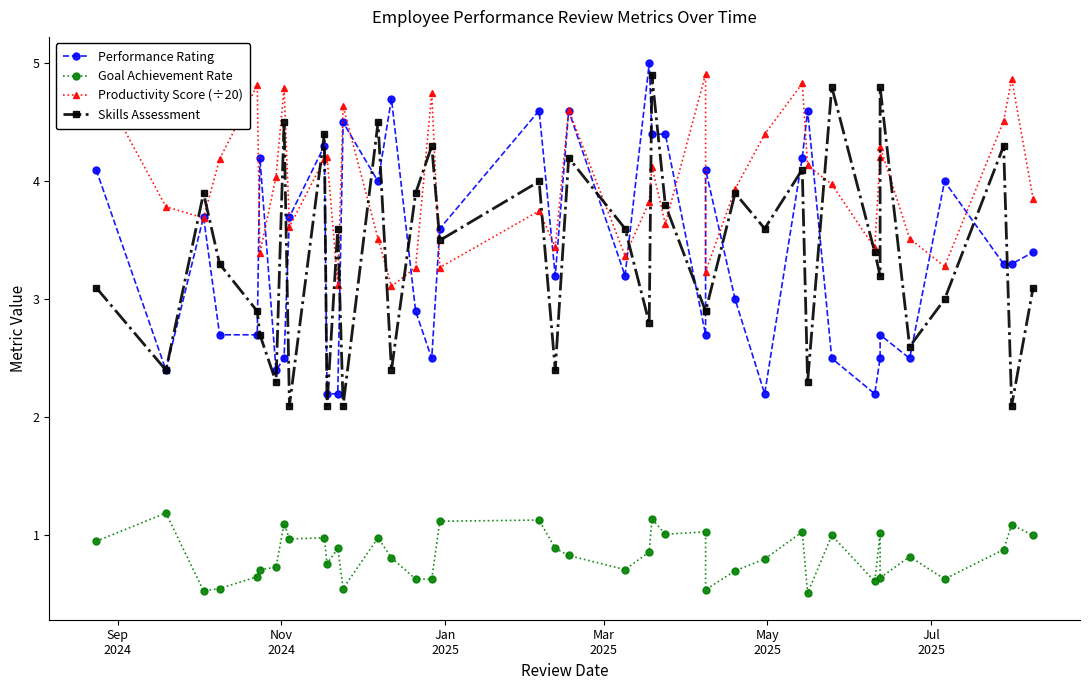

What are all the series names shown in the legend?

Performance Rating, Goal Achievement Rate, Productivity Score (÷20), Skills Assessment